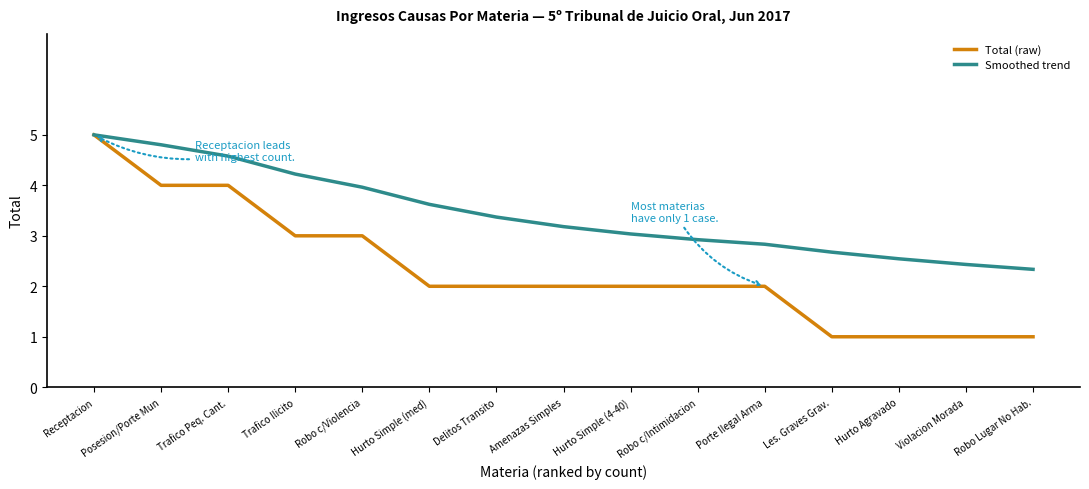

Which series has the largest range (max minus min)?

Total (raw)